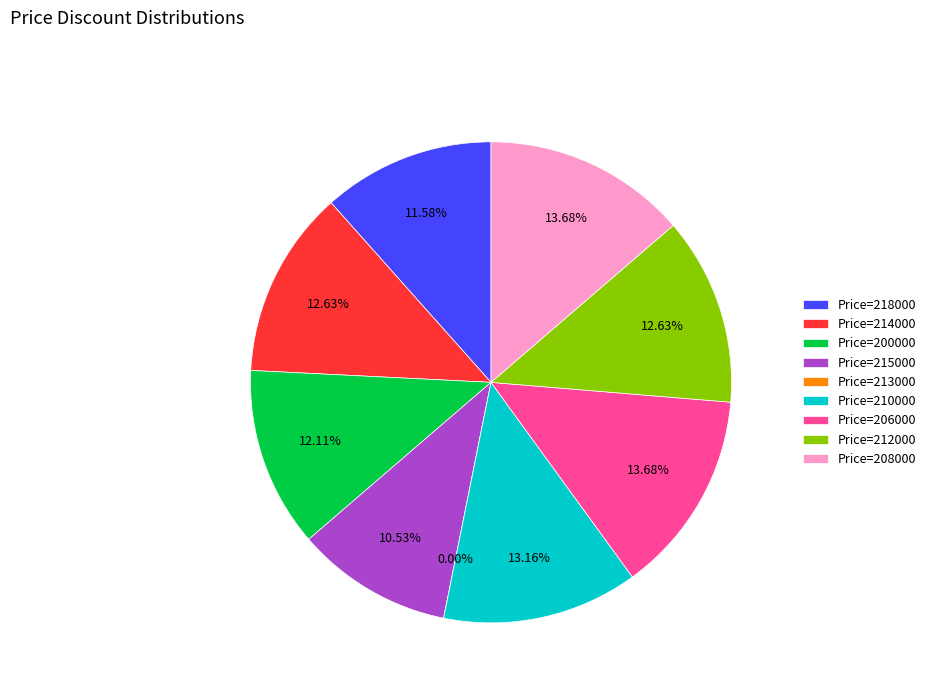

How many segments does this pie chart have?

9